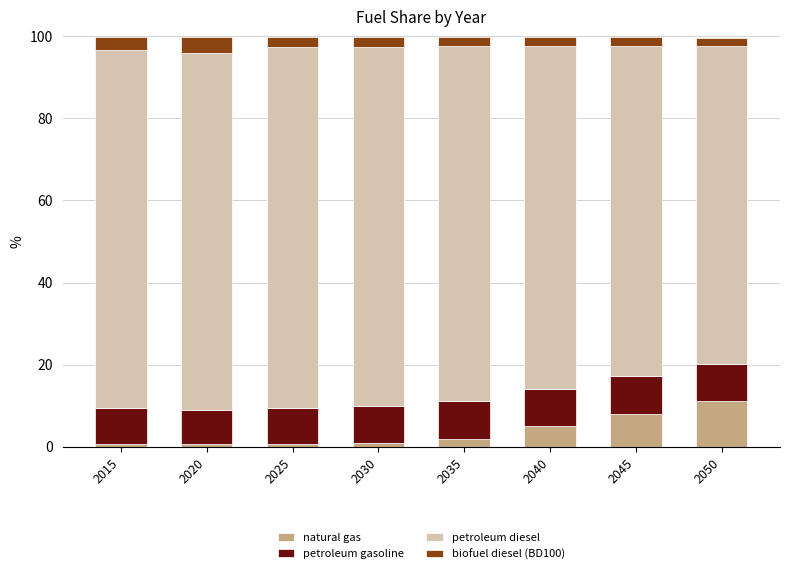

The natural gas series shows 0.6 at 2020. True or false?

True